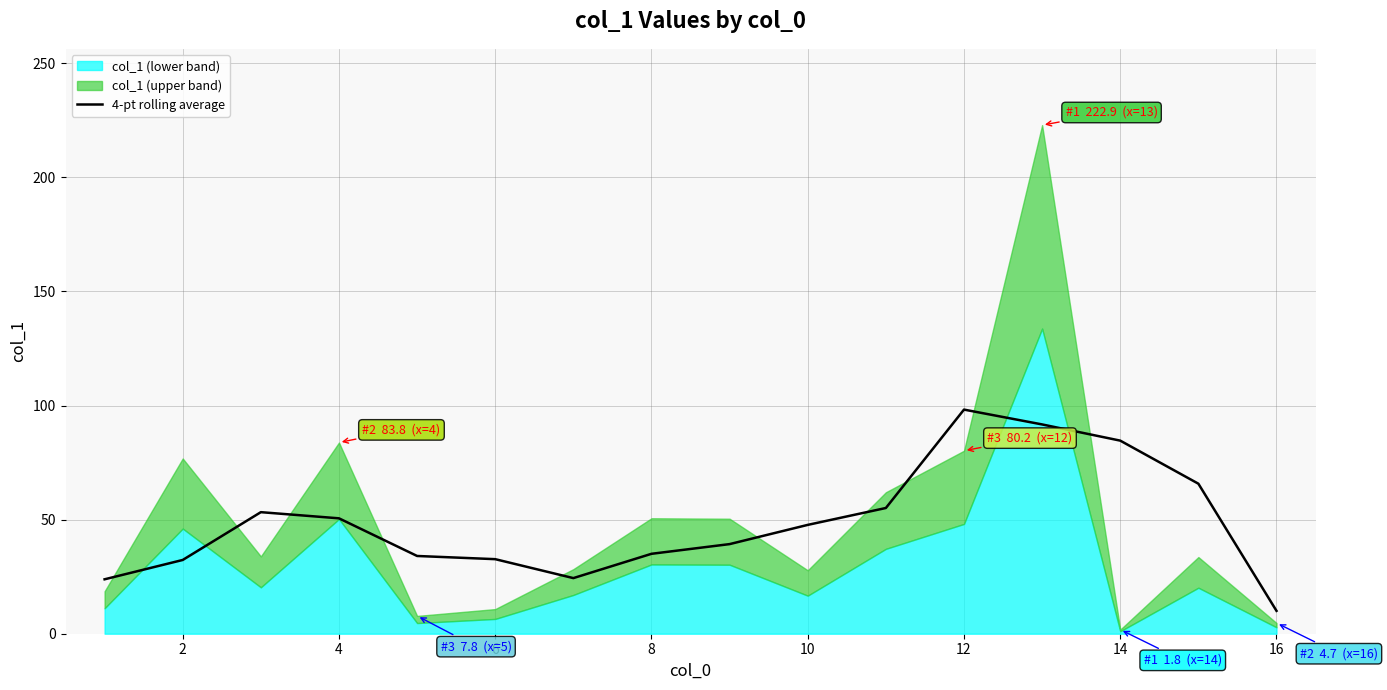

Which category has the lowest value in the 4-pt rolling average series?

16